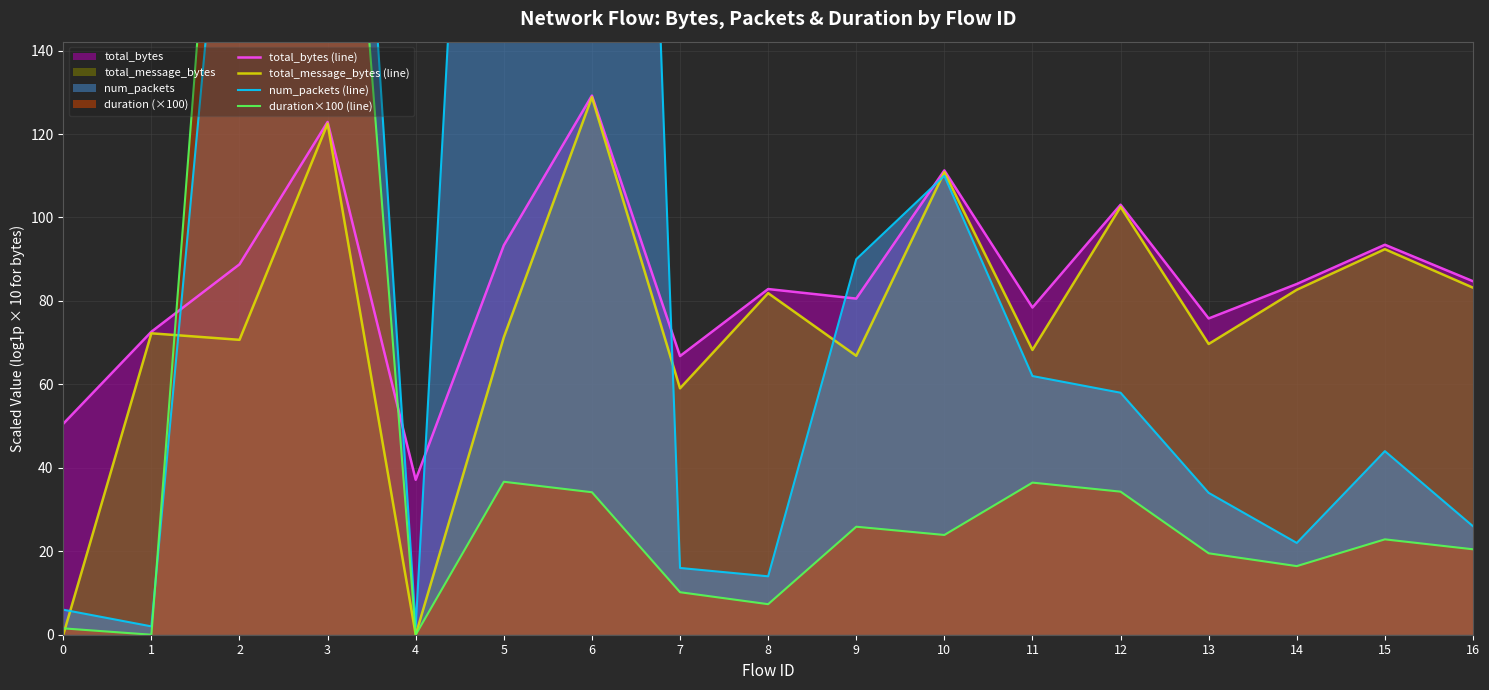

Which category has the highest value across all series?

6